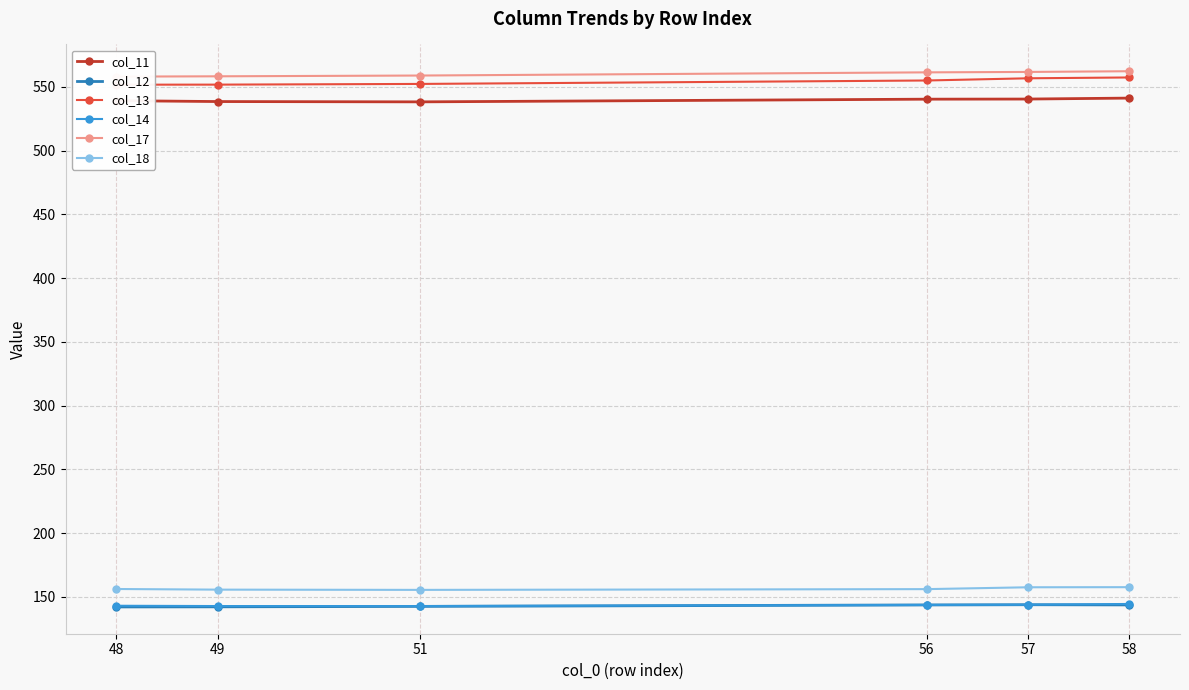

In col_14, how many points are lower than both neighbors (excluding endpoints)?

1